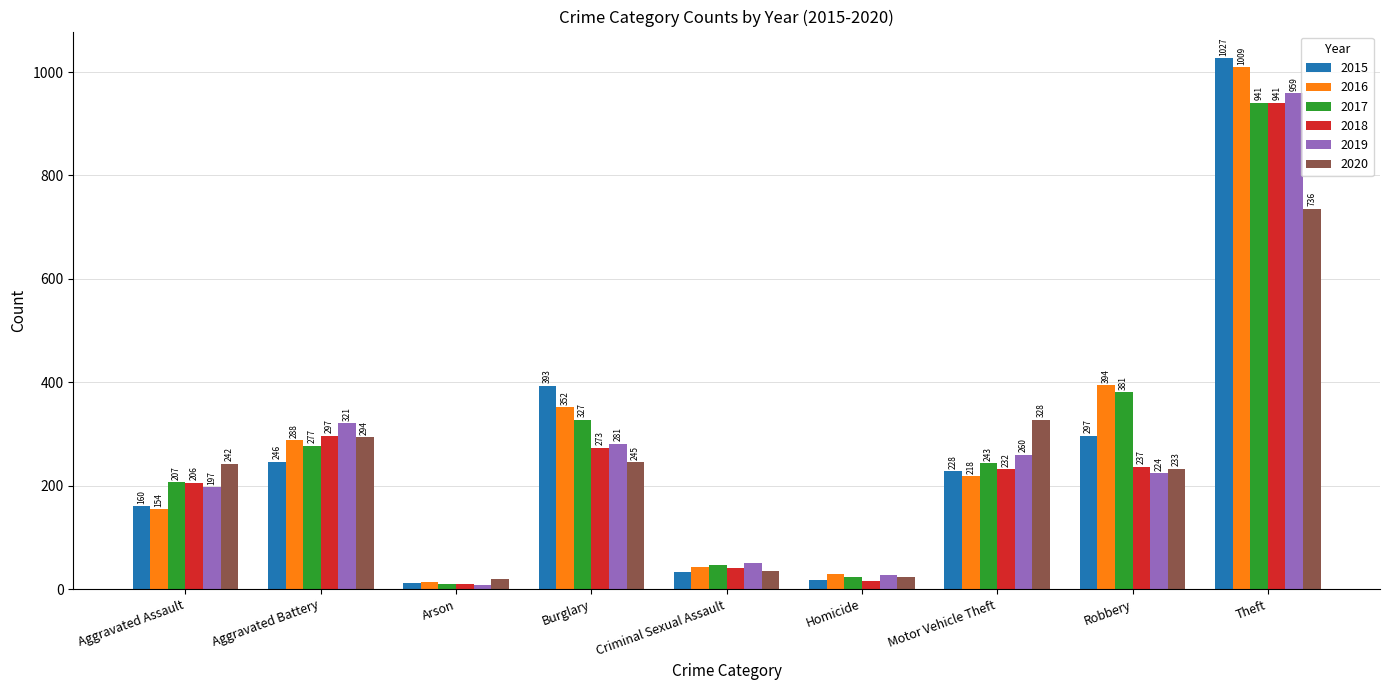

What is the minimum value shown in the chart?

8